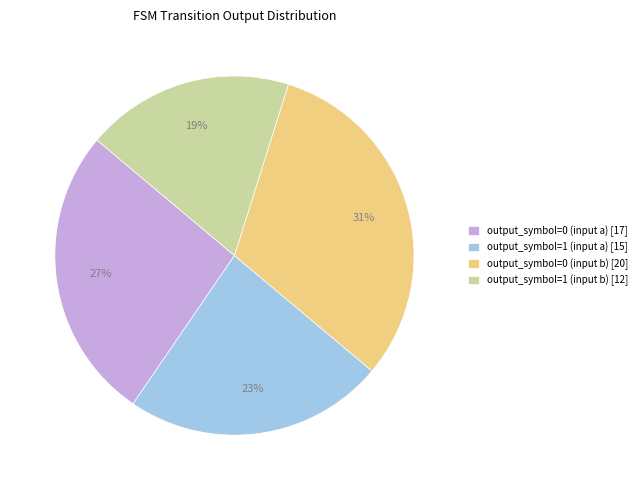

What is the ratio of the value at output_symbol=0 (input a) [17] to the value at output_symbol=1 (input b) [12]?

1.4